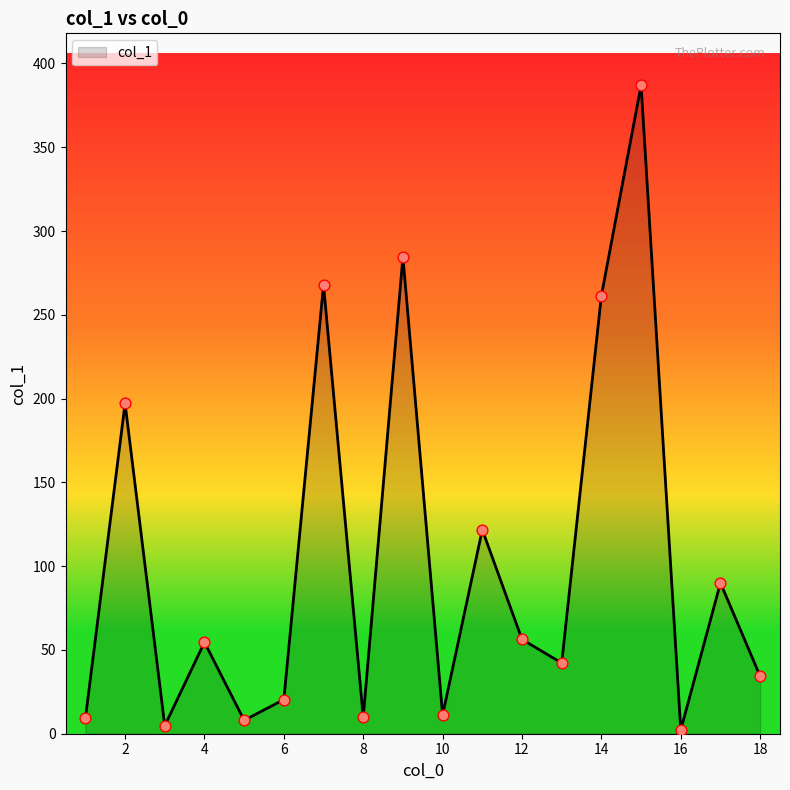

What is the difference between the maximum and minimum values?

384.7